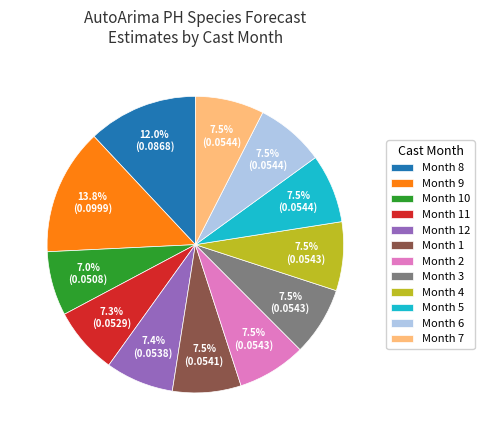

Approximately how many times larger is the value at Month 9 compared to Month 6?

1.8